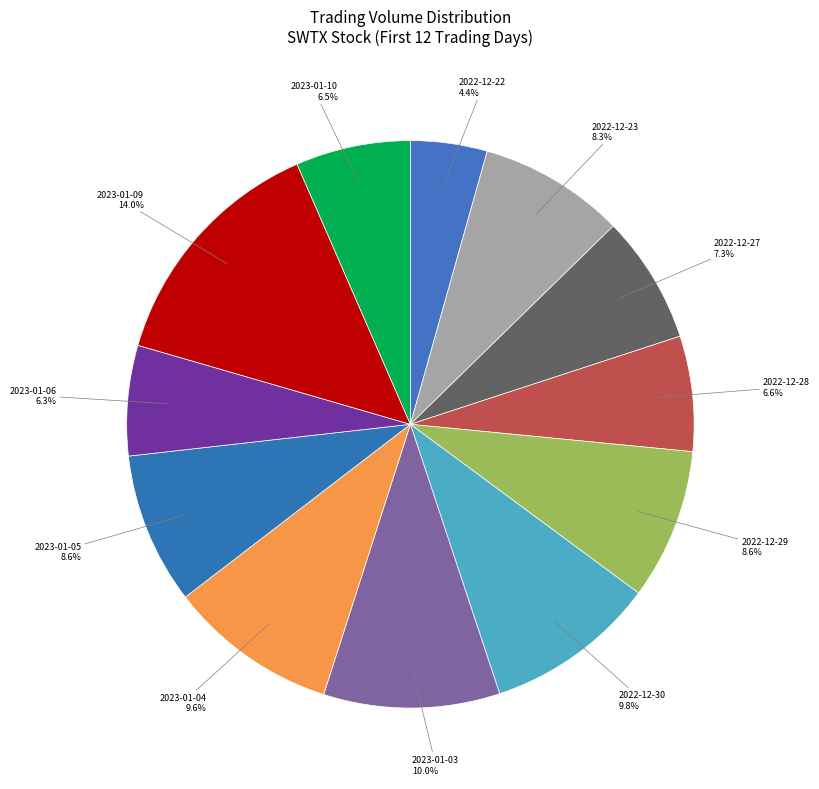

To the nearest percent, what percentage of the pie is 2023-01-09?

14%